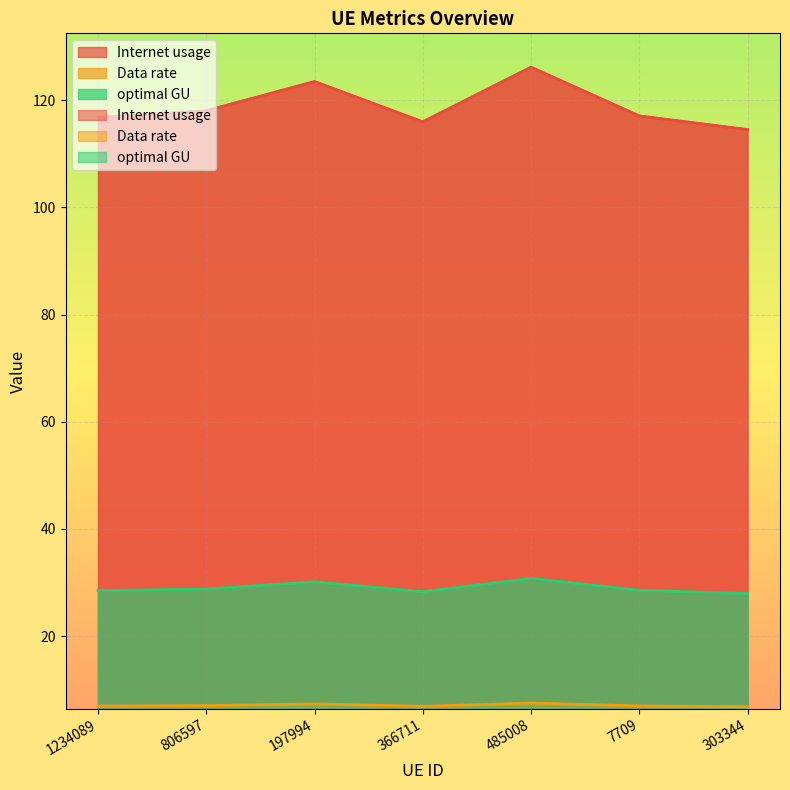

Where is the first local maximum for optimal GU?

197994